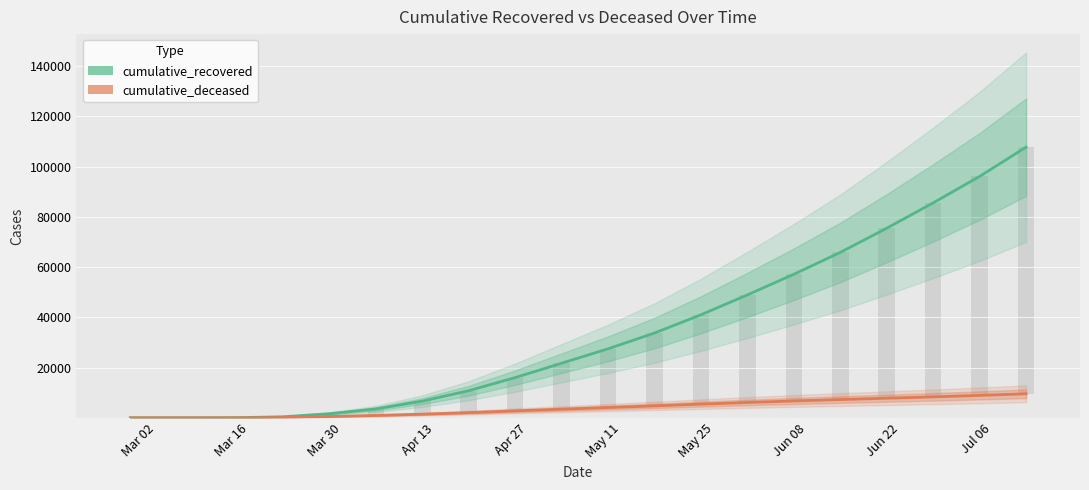

How many categories are shown in the chart?

20